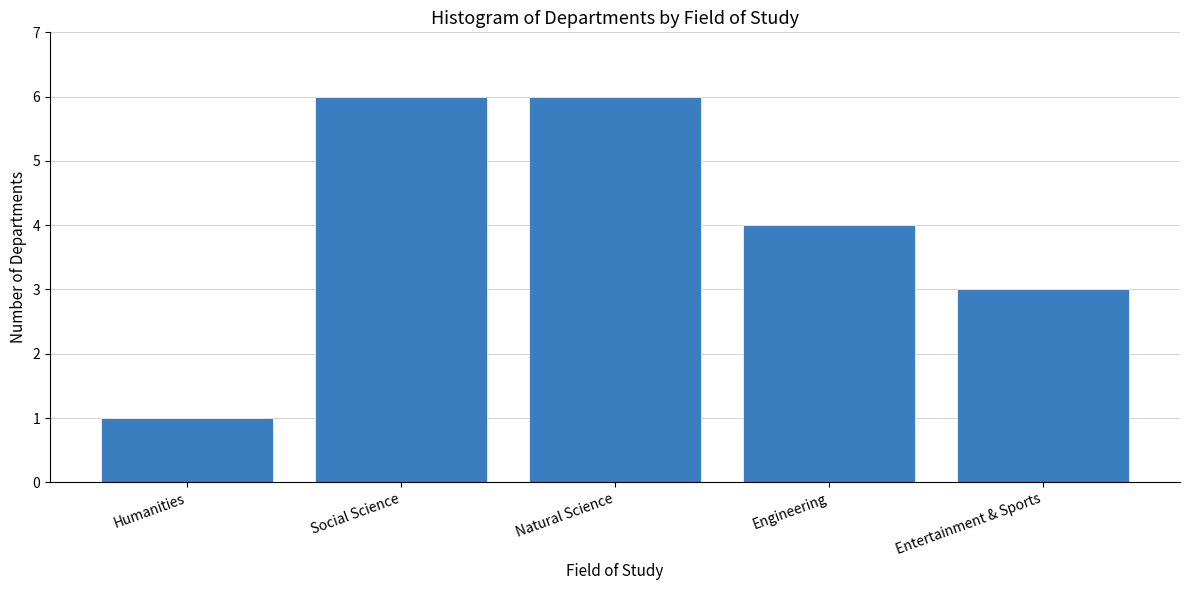

Reading right to left, transcribe all the data shown in this chart.

Entertainment & Sports=3	Engineering=4	Natural Science=6	Social Science=6	Humanities=1